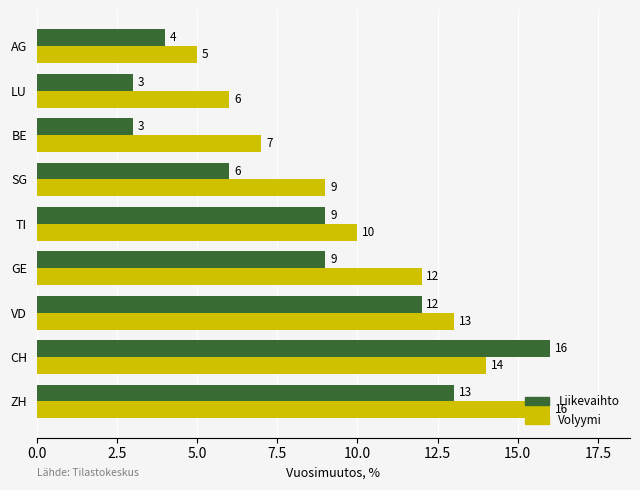

At LU, list the series in order from largest to smallest.

Volyymi, Liikevaihto